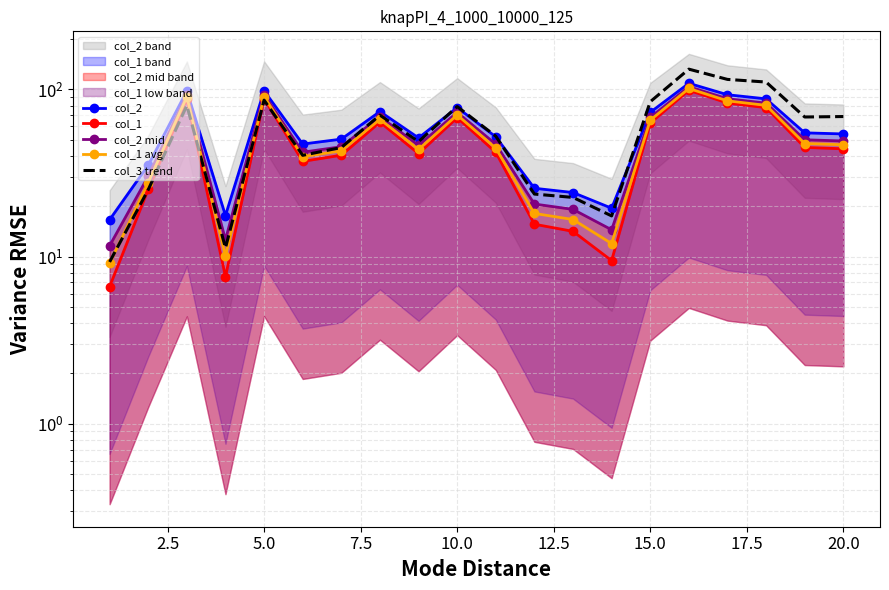

At how many categories does at least one series exceed 71?

8